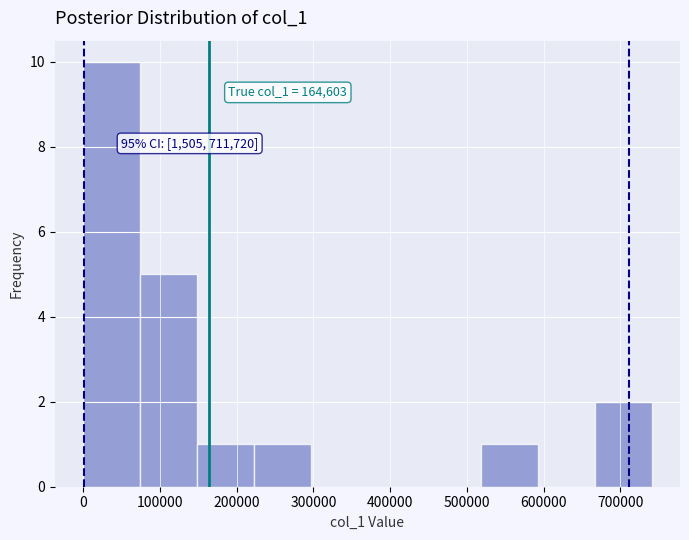

Over which range of the x-axis is the bar tallest?

0 to 70000